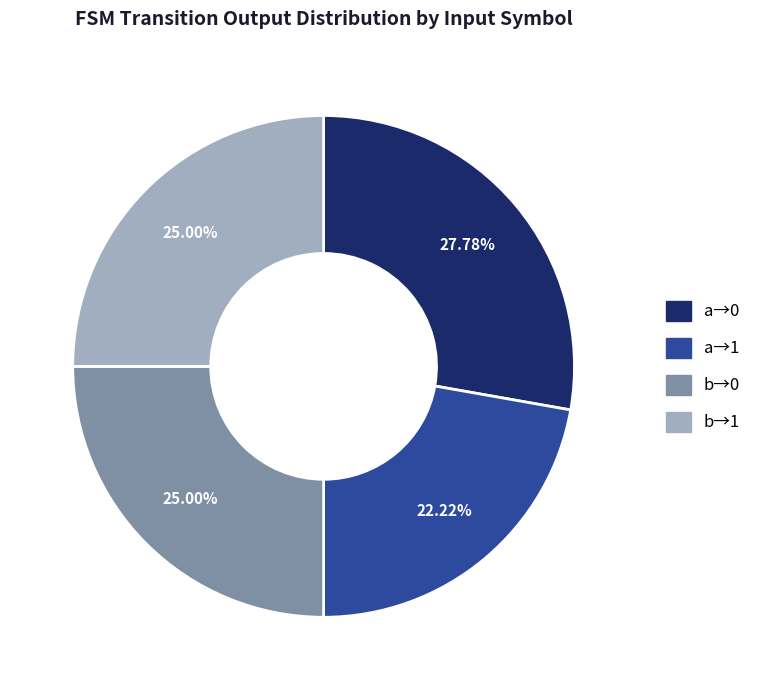

Is there a majority slice in this chart?

No